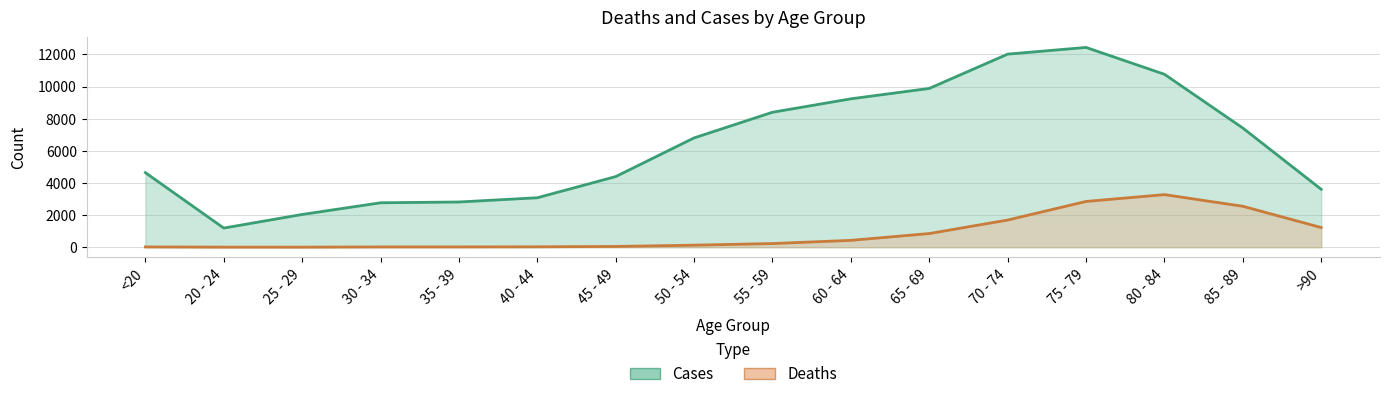

Which series has the largest range (max minus min)?

Cases